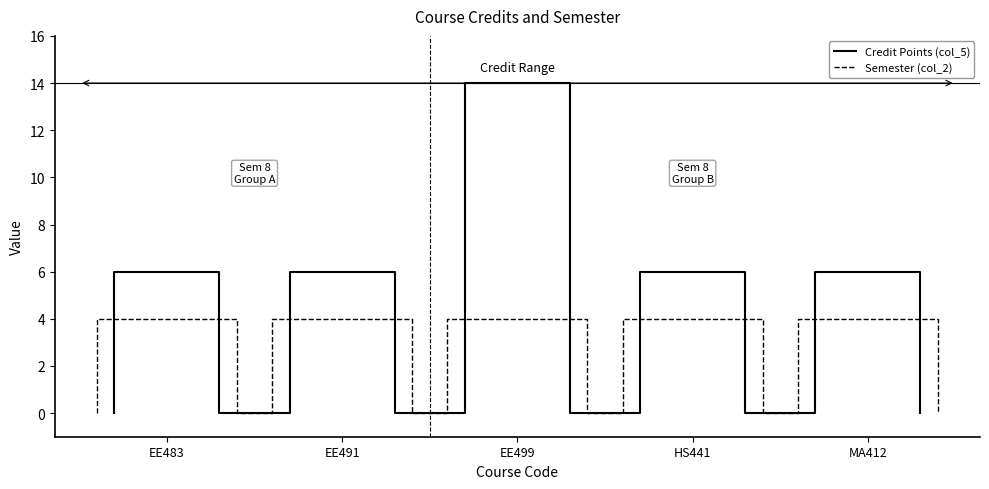

Rank the series by their maximum value, from highest to lowest.

Credit Points (col_5), Semester (col_2)